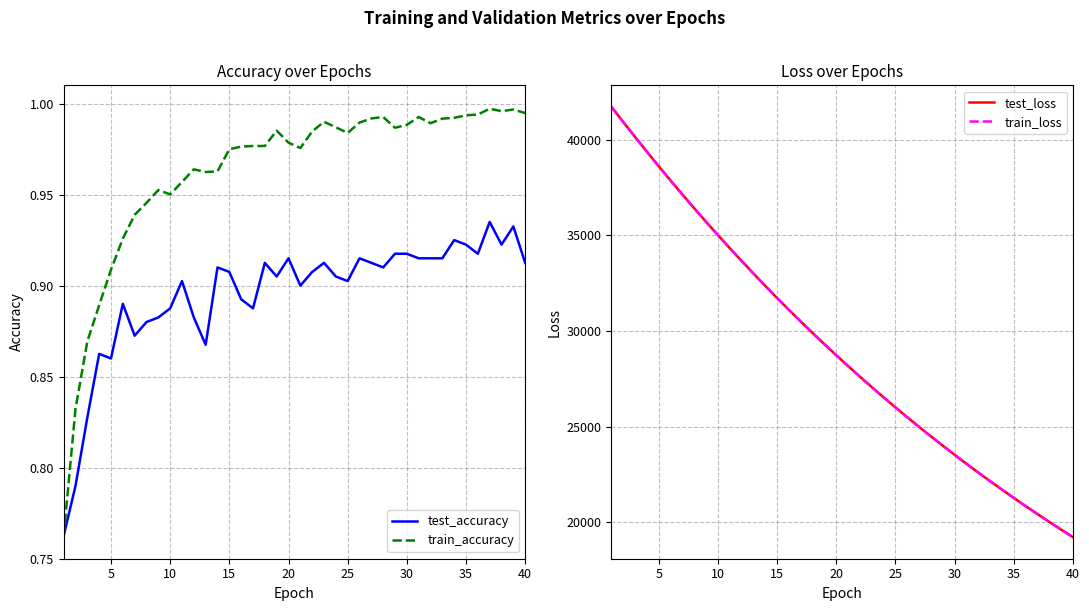

How many interior local valleys does the test_accuracy series have?

10